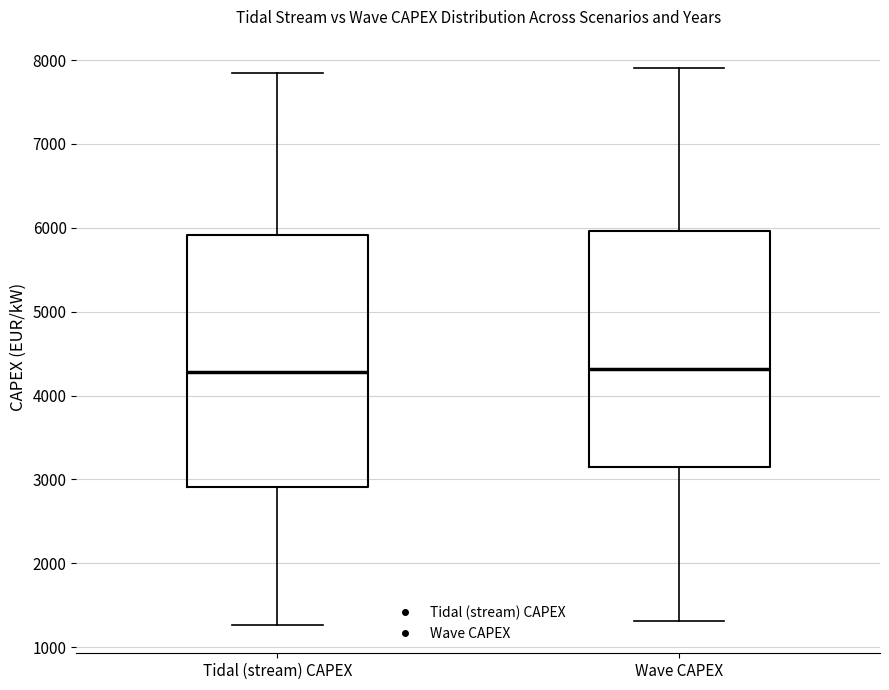

Reading left to right, transcribe this box plot: for each box, give where its median line is, the range the box spans, and where its two whiskers end, as read against the y-axis. The values are not printed on the chart, so give them approximately, as read against the axis.

Tidal (stream) CAPEX: median 4300, box 2900 to 5900, whiskers 1300 to 7800
Wave CAPEX: median 4300, box 3100 to 6000, whiskers 1300 to 7900